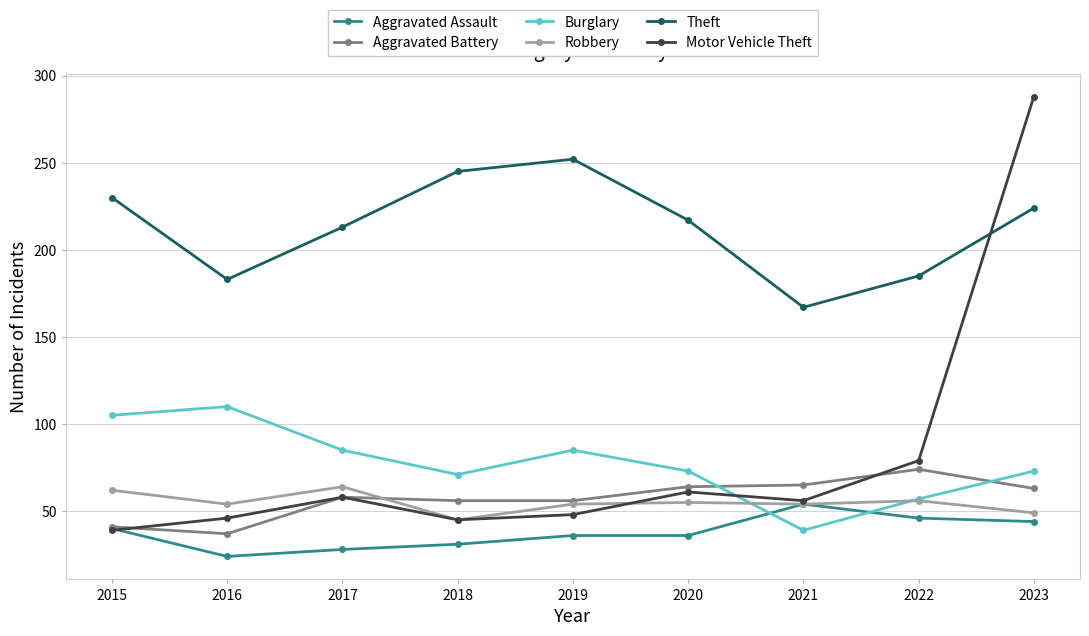

True or false: Theft and Robbery cross at least once.

False